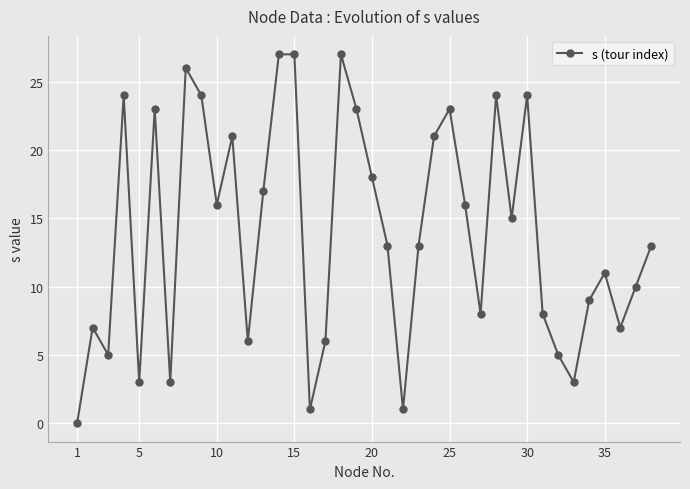

What is the greatest value displayed?

27